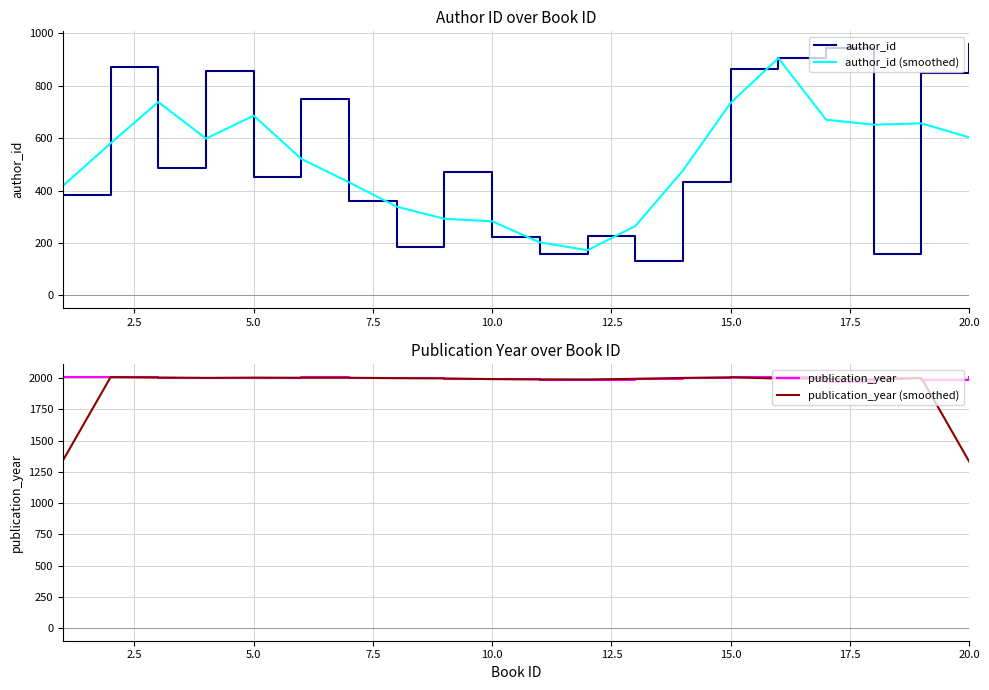

List the series in order of their peak value, lowest first.

author_id (smoothed), author_id, publication_year (smoothed), publication_year